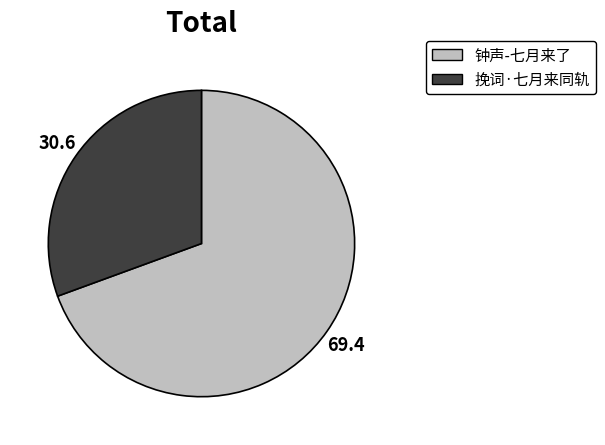

True or false: 钟声-七月来了 accounts for 62% of the total.

False